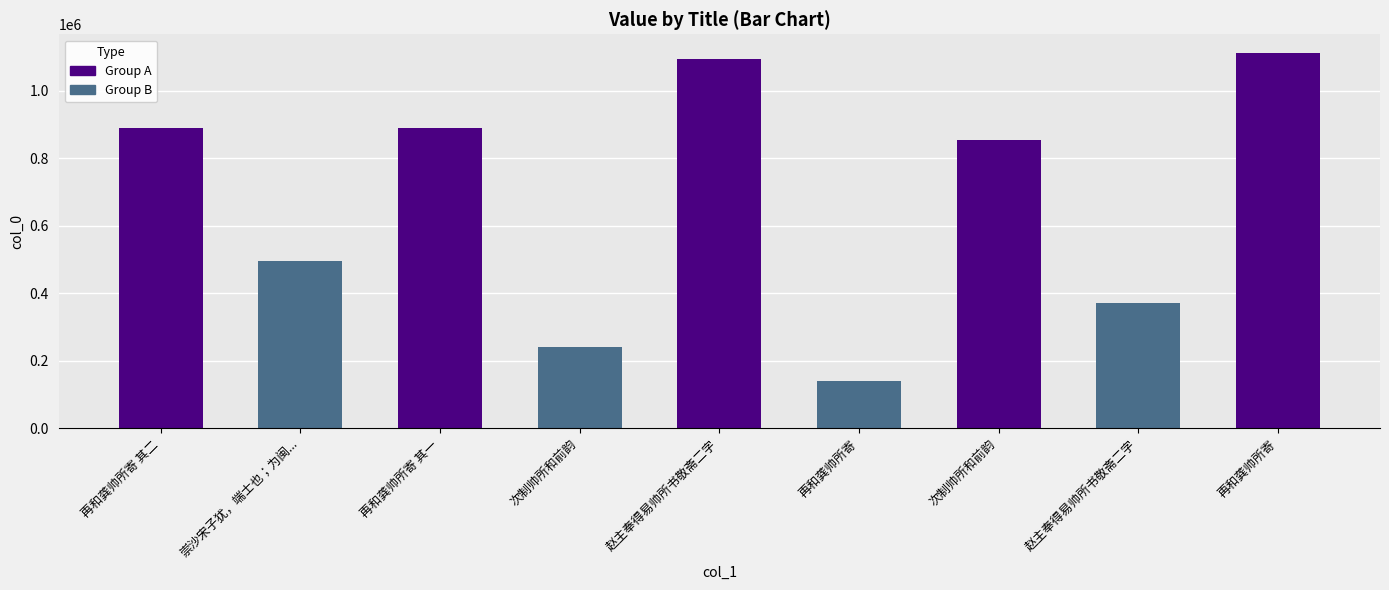

What is the difference between the second highest and second lowest values?

854269